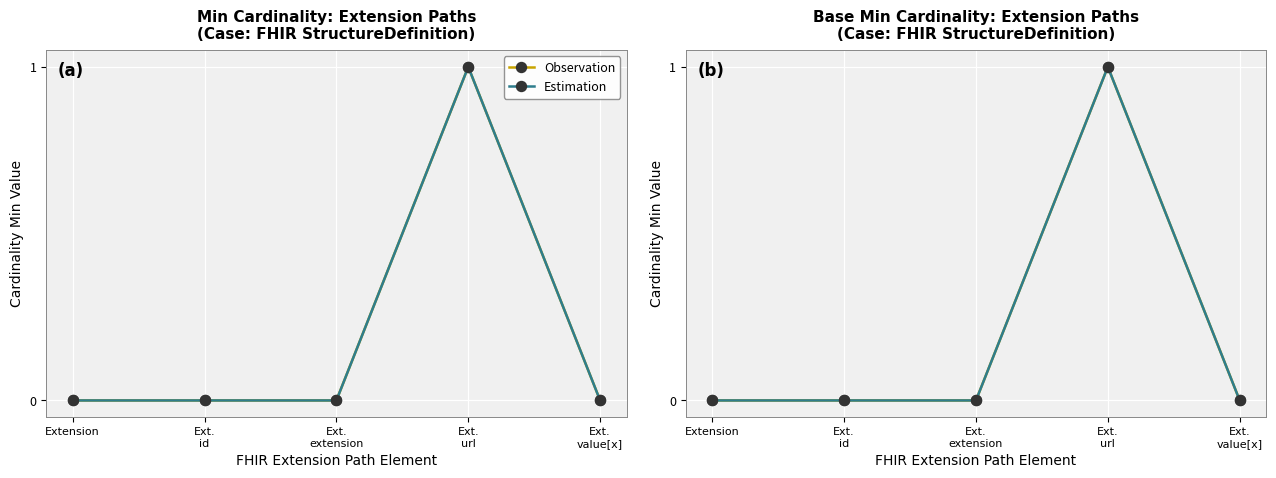

At how many categories does at least one series exceed 0?

1